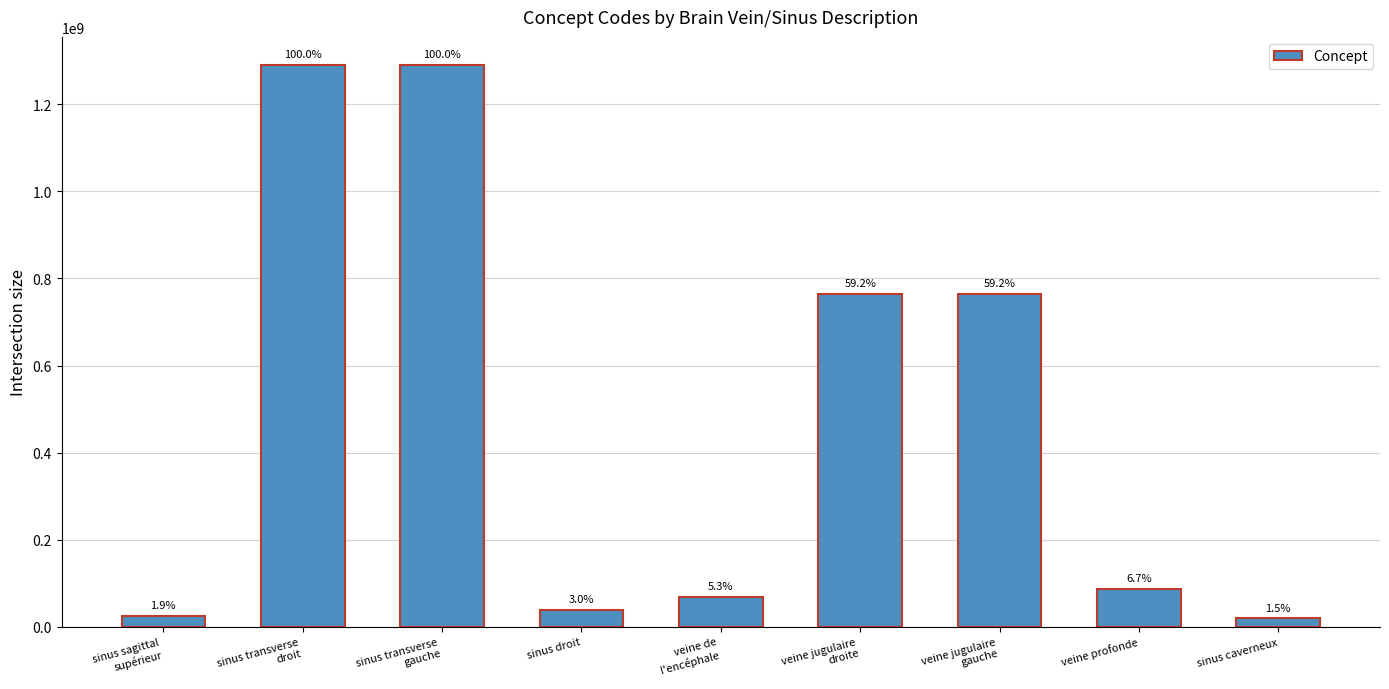

What value does the data have at sinus droit, to the nearest 100?

38745000